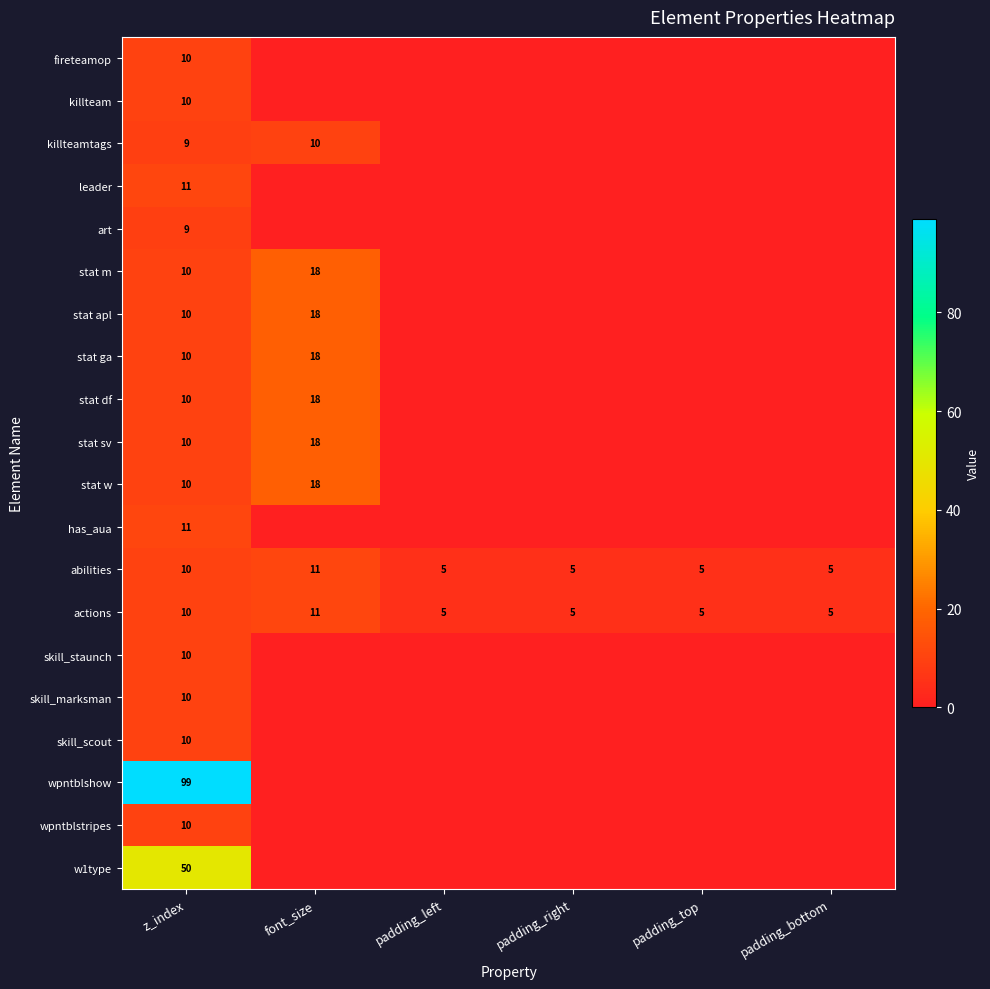

What is the highest value of the actions series?

11